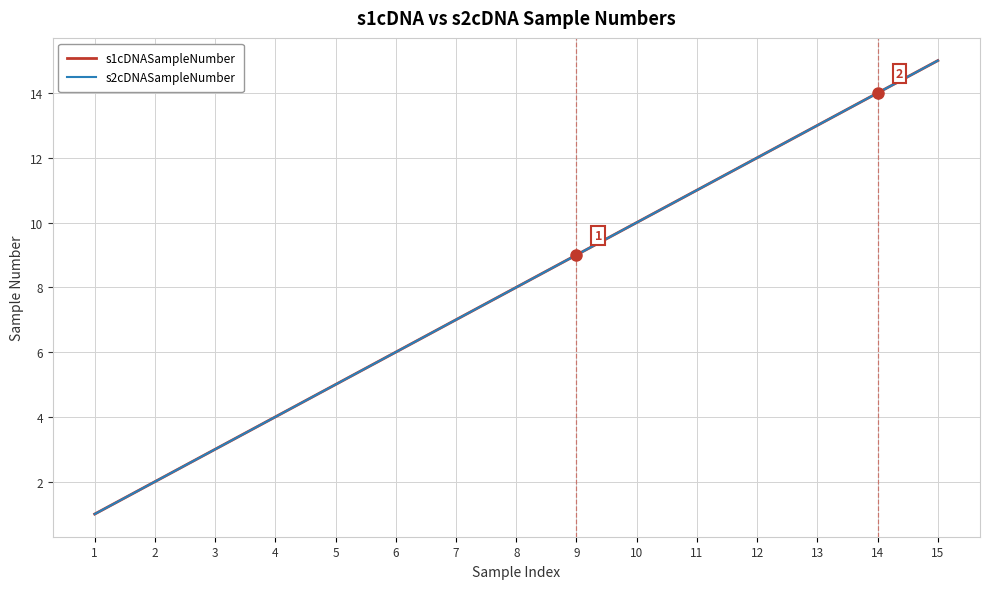

What is the difference between the maximum and second lowest values in the s2cDNASampleNumber series?

13